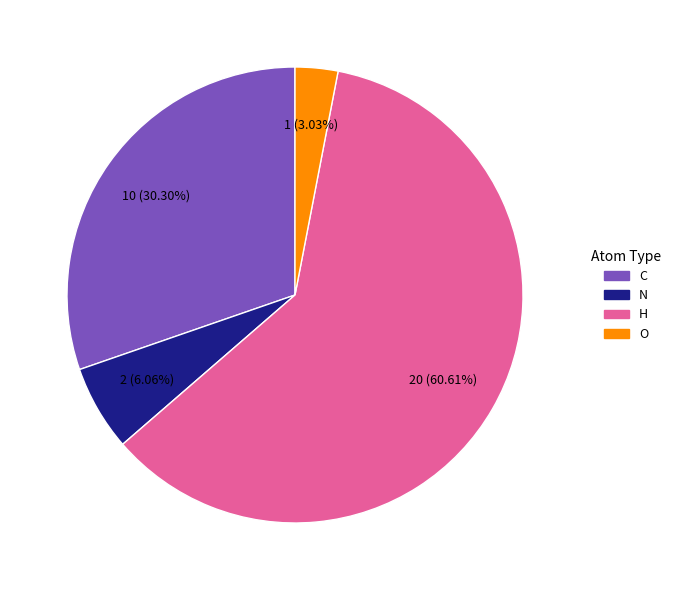

Which category has the smallest portion of the pie?

O